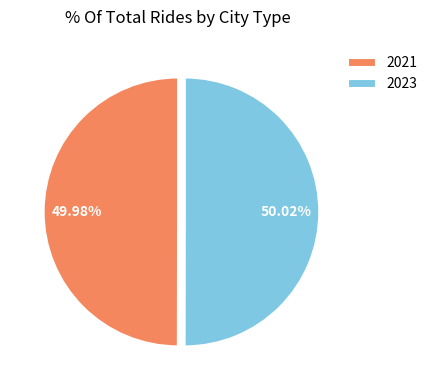

How many slices are in this pie chart?

2